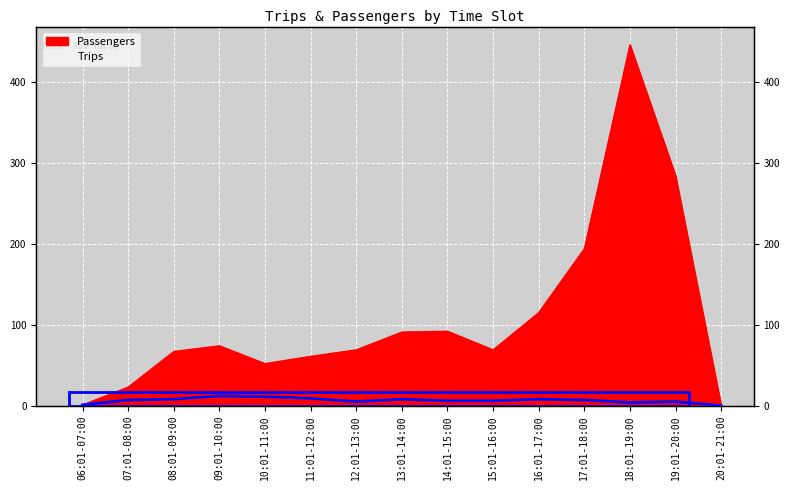

At which category does Passengers reach its first local valley?

10:01-11:00